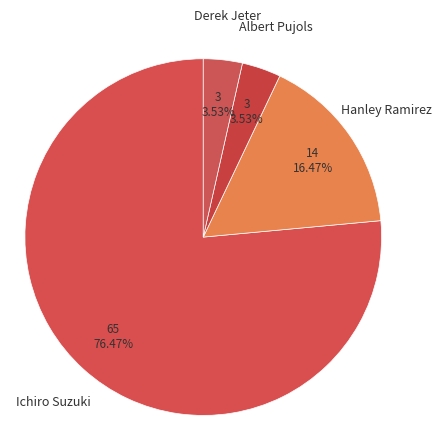

How many slices are in this pie chart?

4